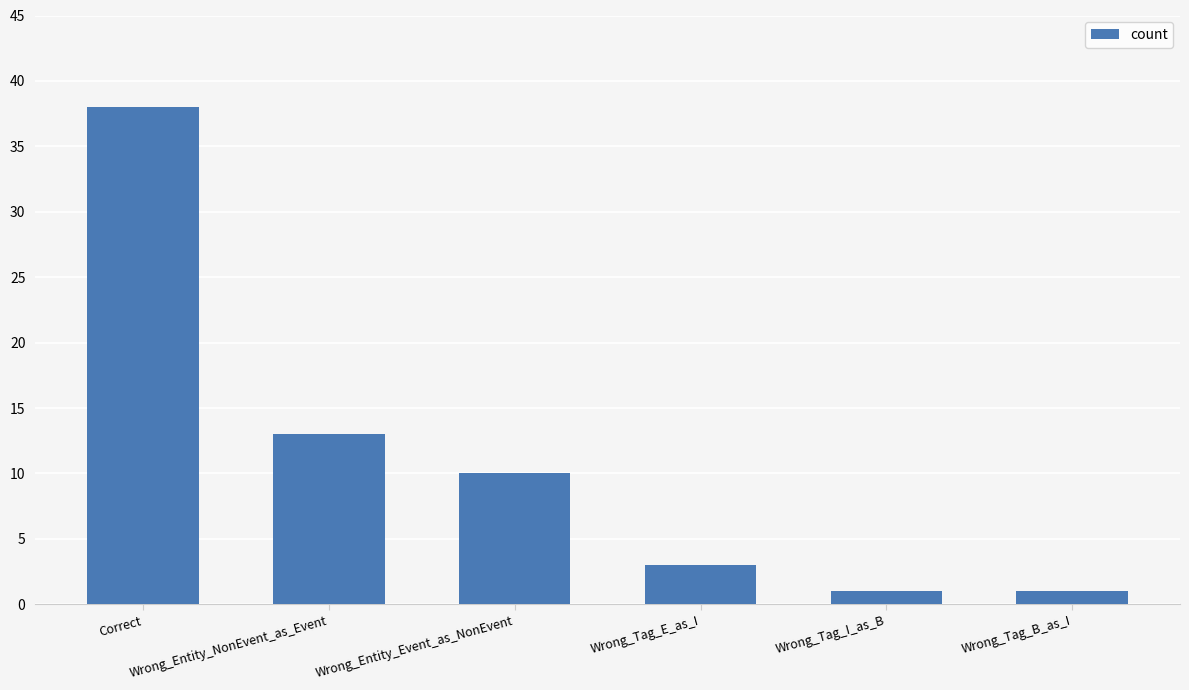

What is the sum of the values at Wrong_Tag_B_as_I and Correct?

39